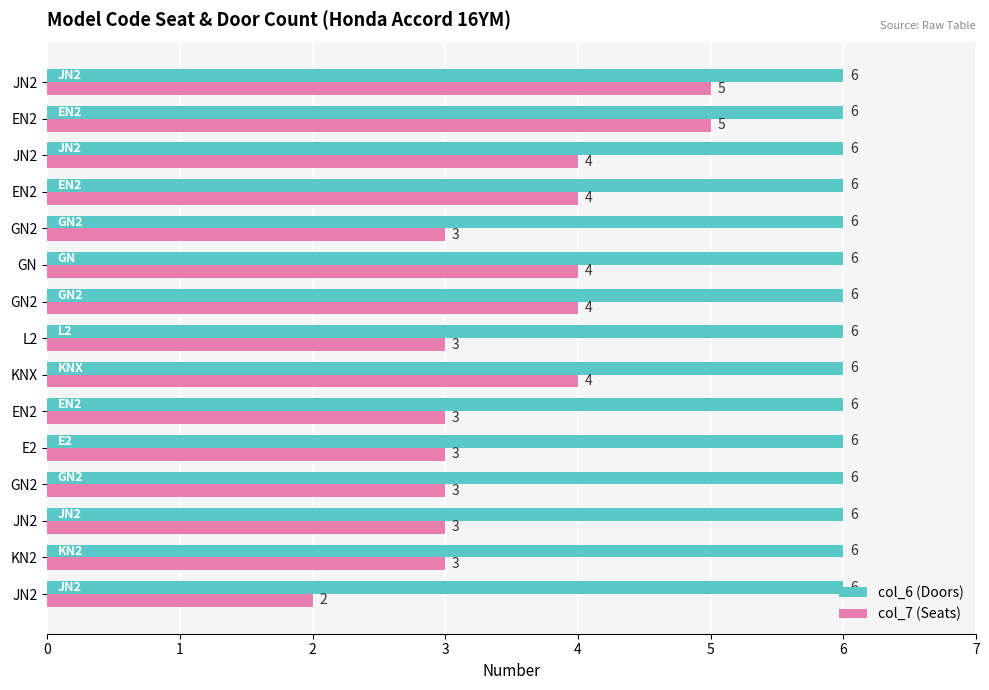

What is the minimum value shown in the chart?

2